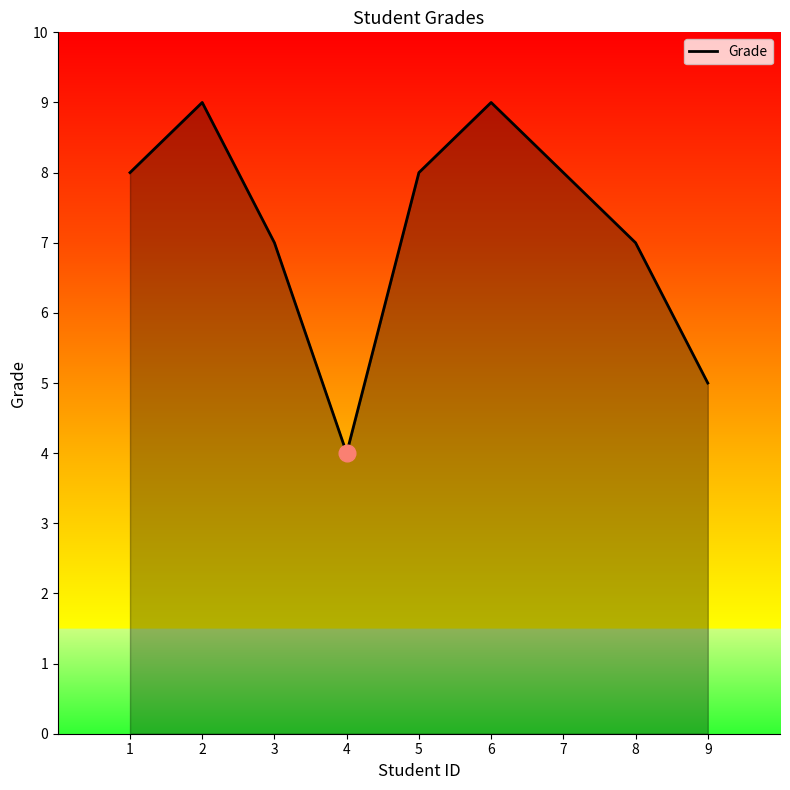

Reading left to right, extract all data points from this chart.

8	9	7	4	8	9	8	7	5